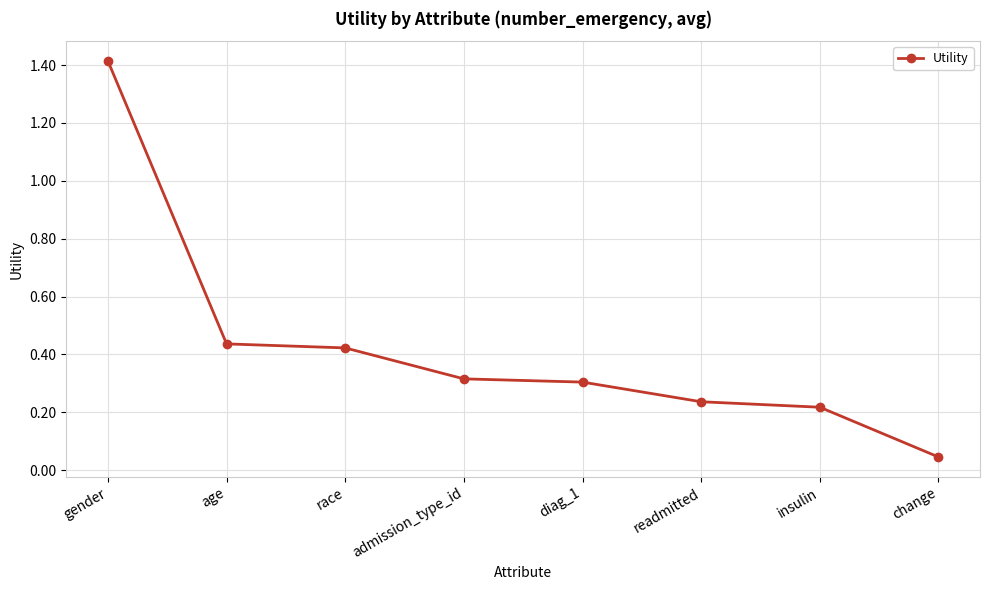

What is the label of the 7th point from the right?

age